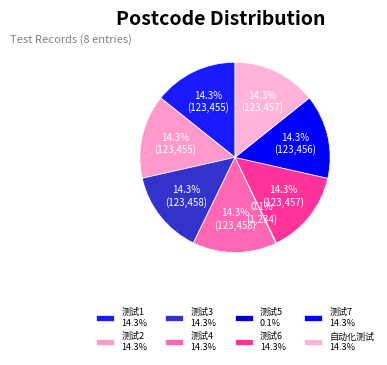

How many slices are in this pie chart?

8